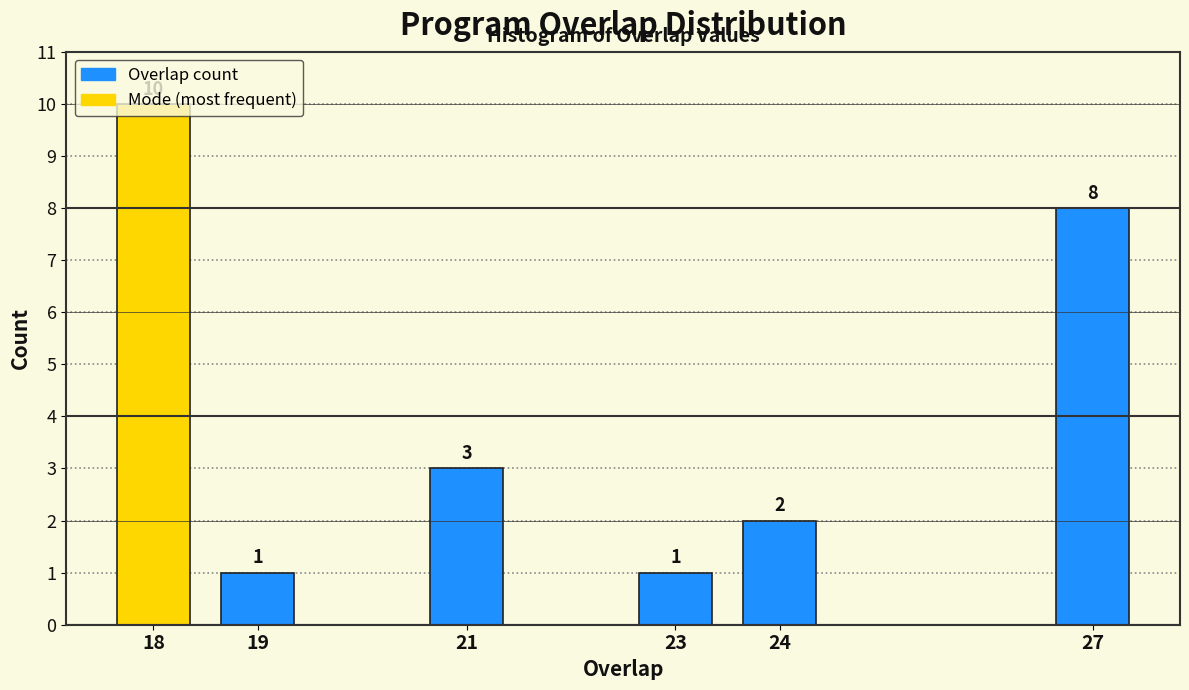

Approximately how many times larger is the value at 27 compared to 23?

8.0